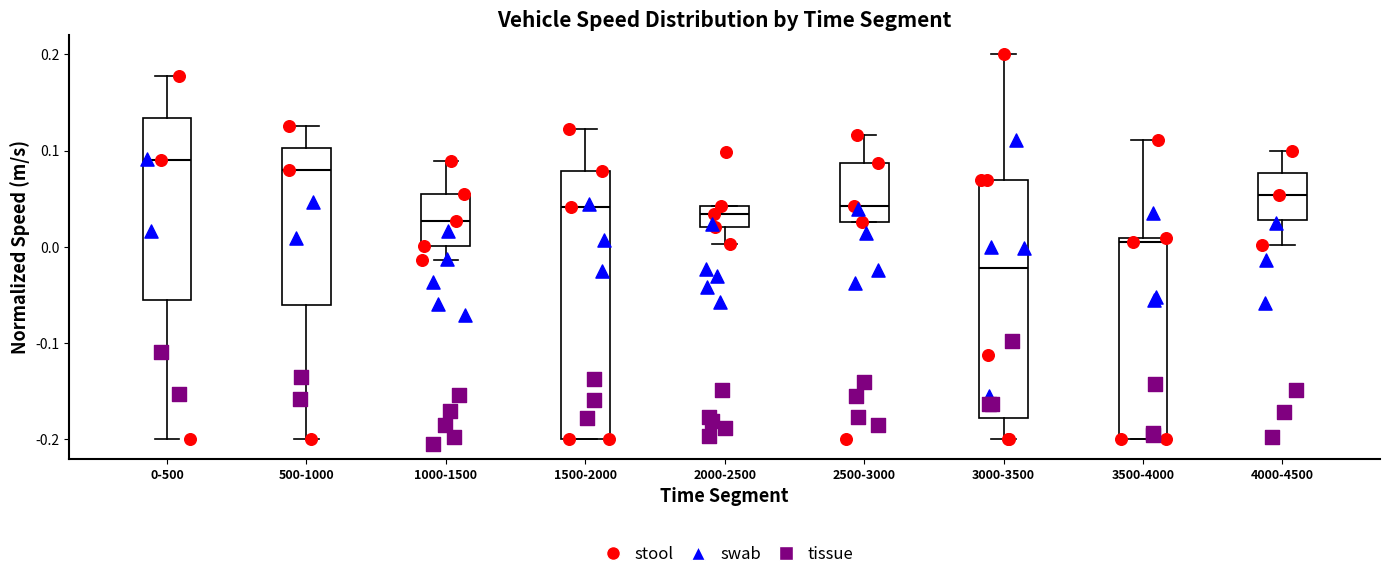

Which box has the lowest median line?

3000-3500